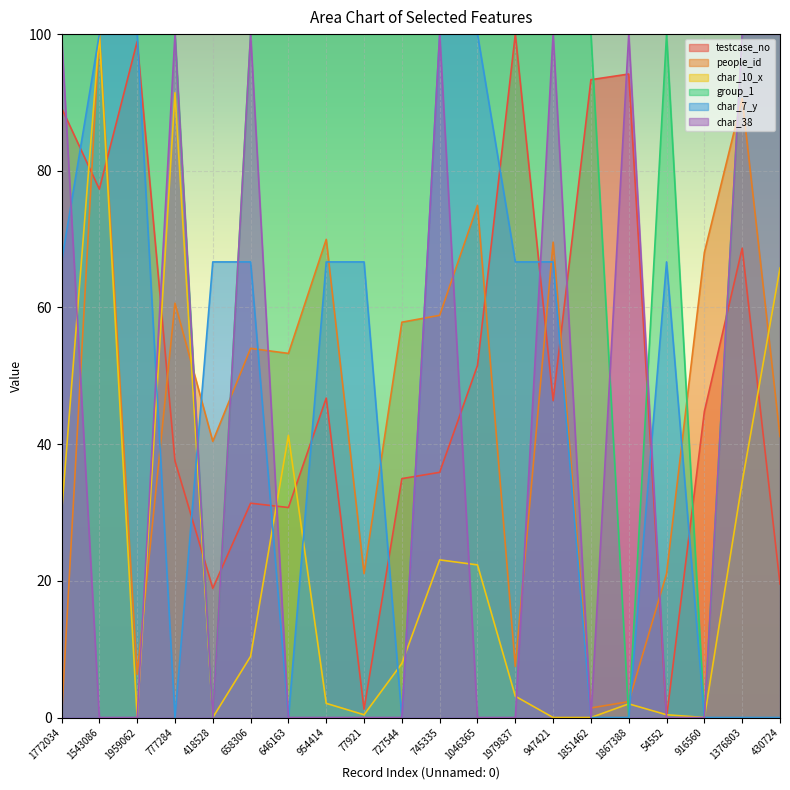

Which category has the highest value across all series?

1979837